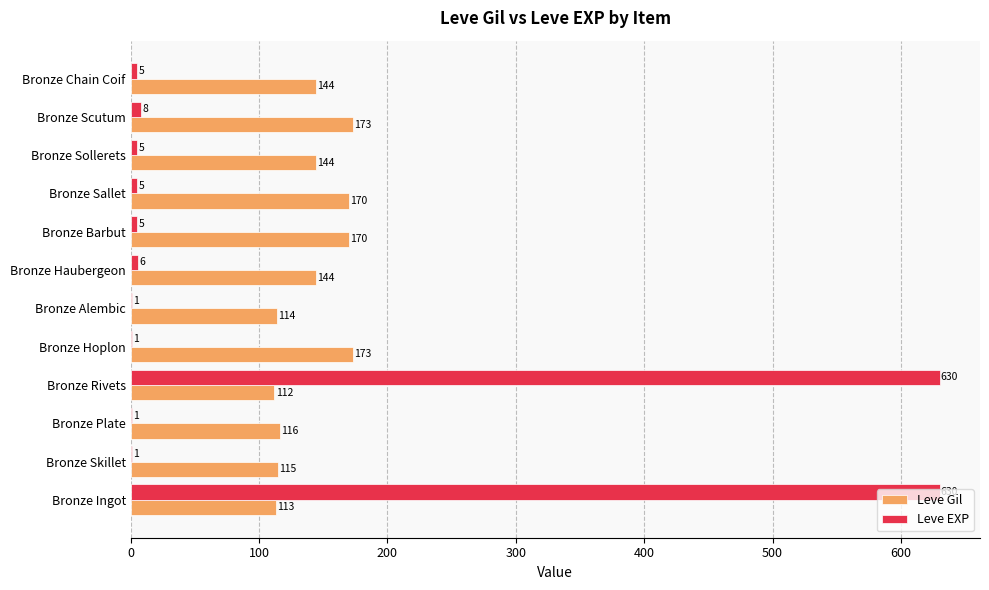

At which category is the sum across all series the highest?

Bronze Ingot